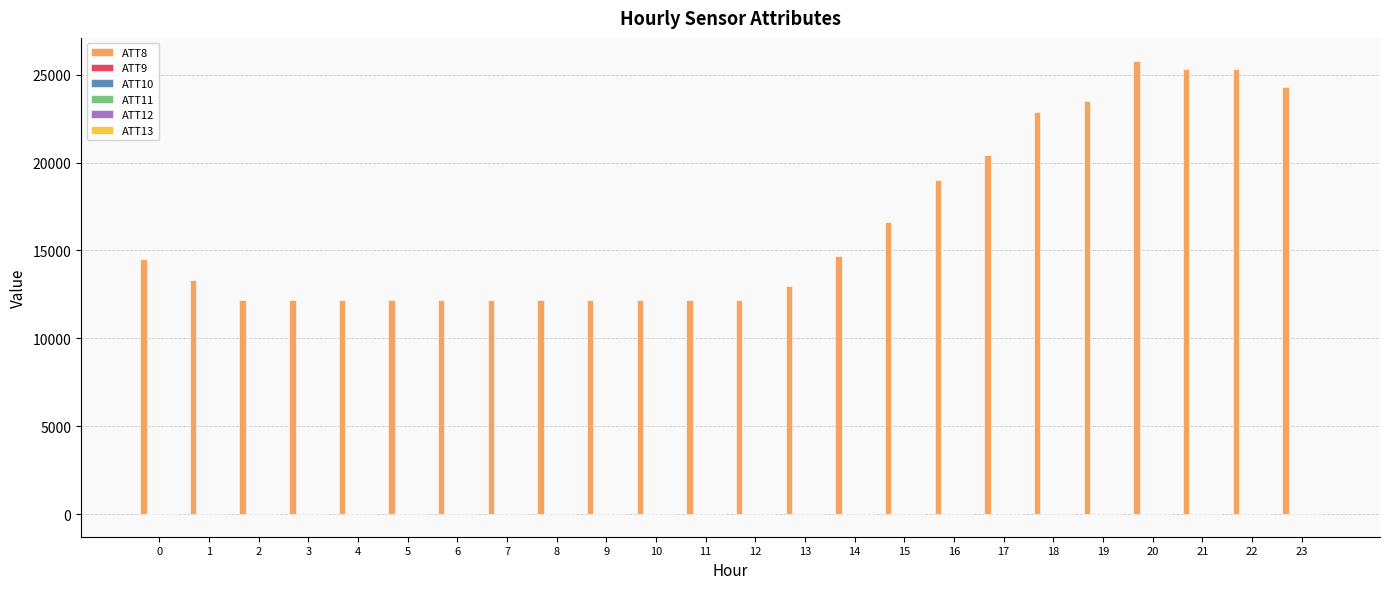

What is the maximum value shown in the chart?

25800.0